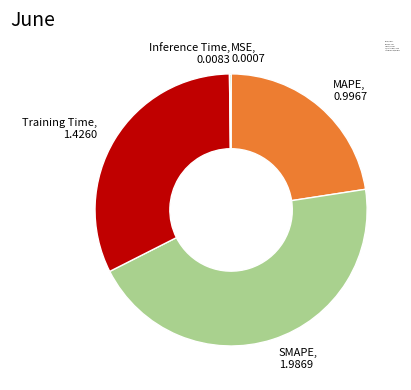

Combined, do Training Time, 1.4260 and SMAPE, 1.9869 account for over 50%?

Yes